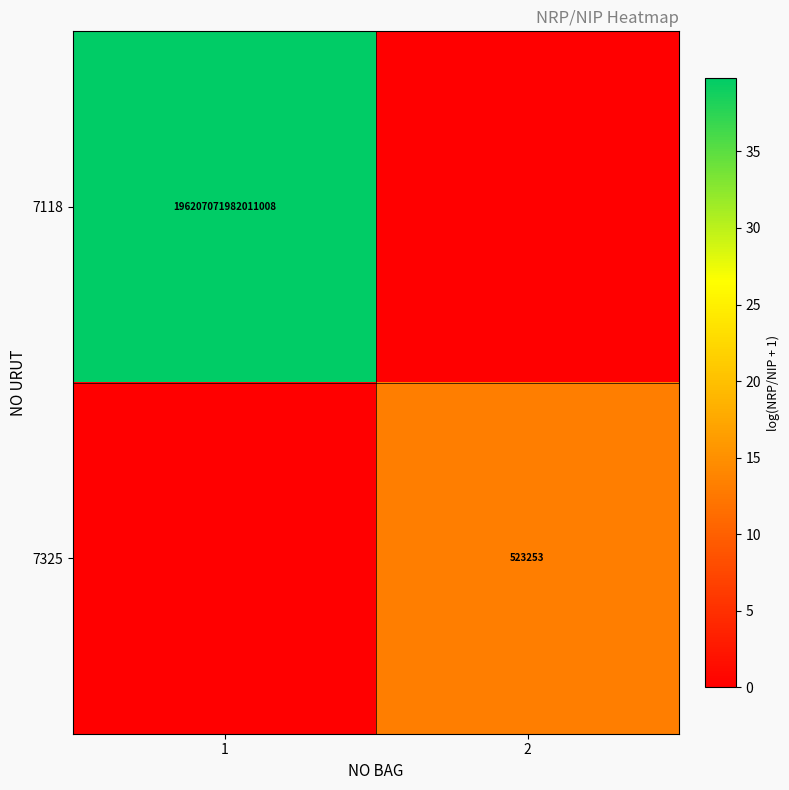

The 7118 series shows 58357553646350728 at 1. True or false?

False